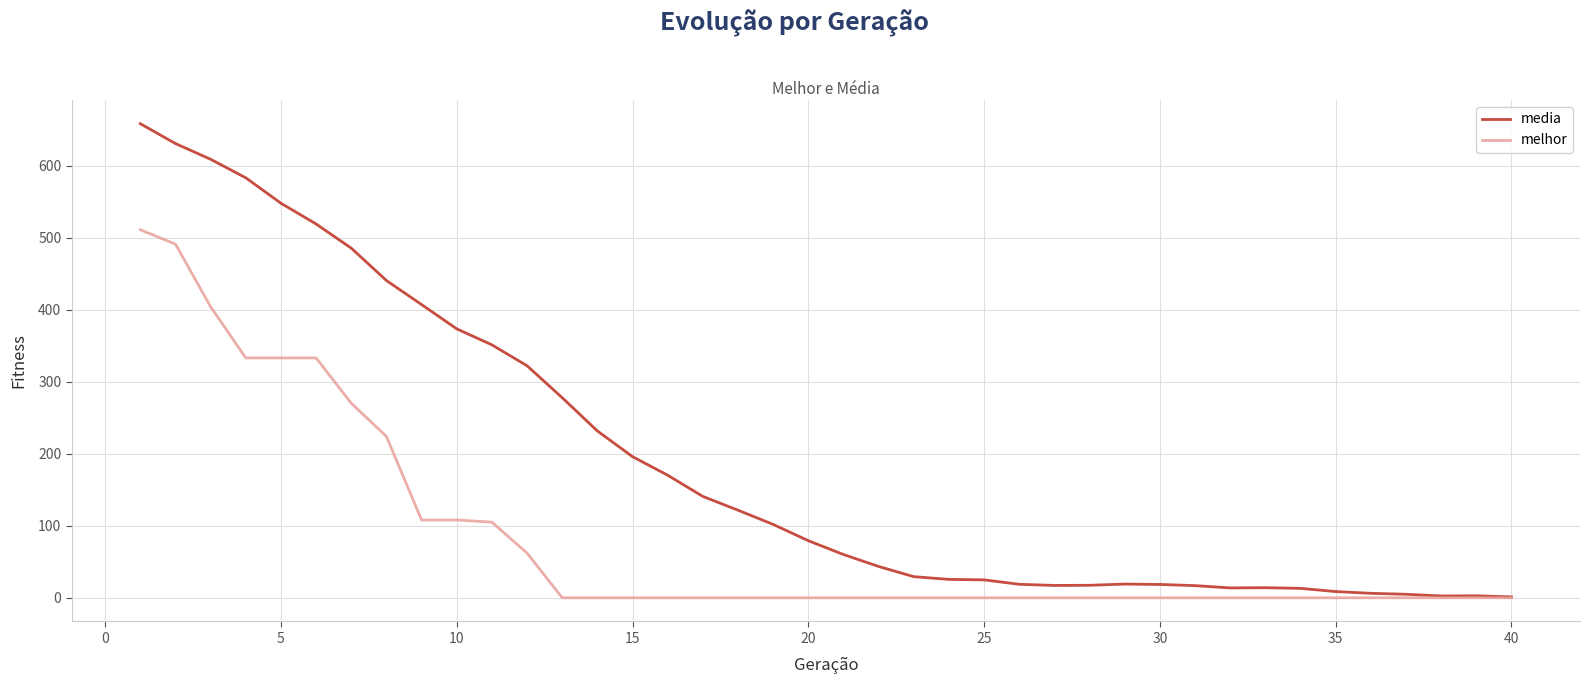

List the series in order of their peak value, highest first.

media, melhor